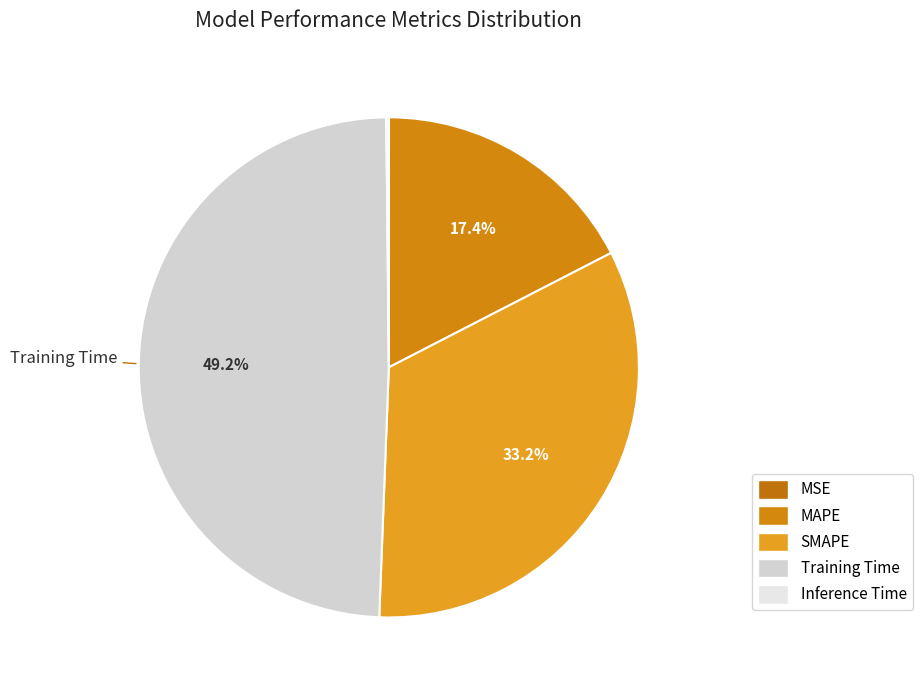

Rank the categories by value from highest to lowest.

Training Time, SMAPE, MAPE, Inference Time, MSE